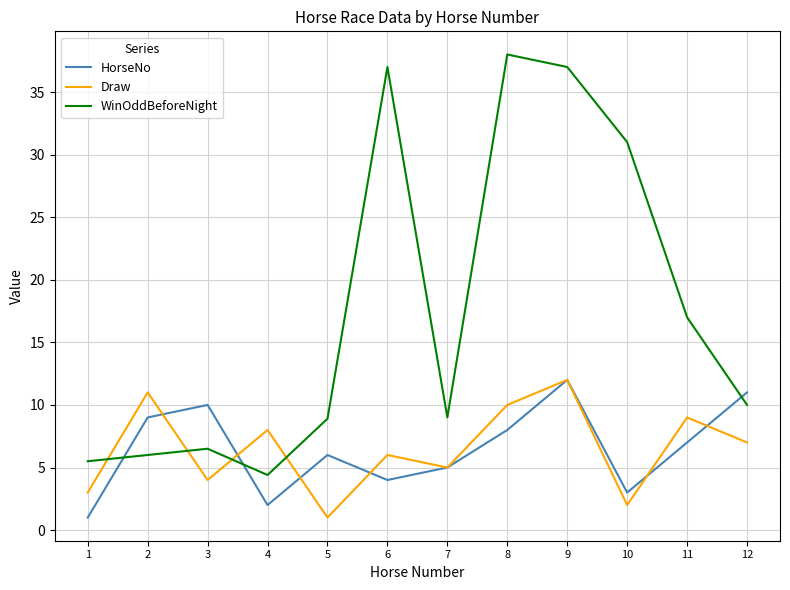

The value of WinOddBeforeNight at 8 is 68.0. True or false?

False